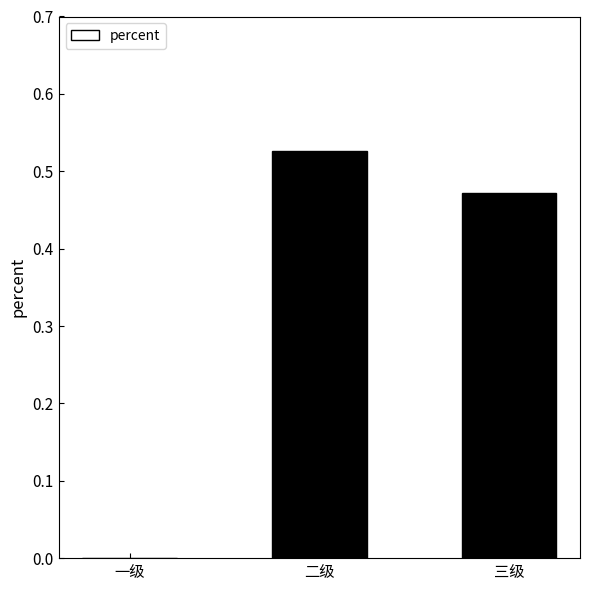

Is it true that the value at 一级 is -0.2?

False